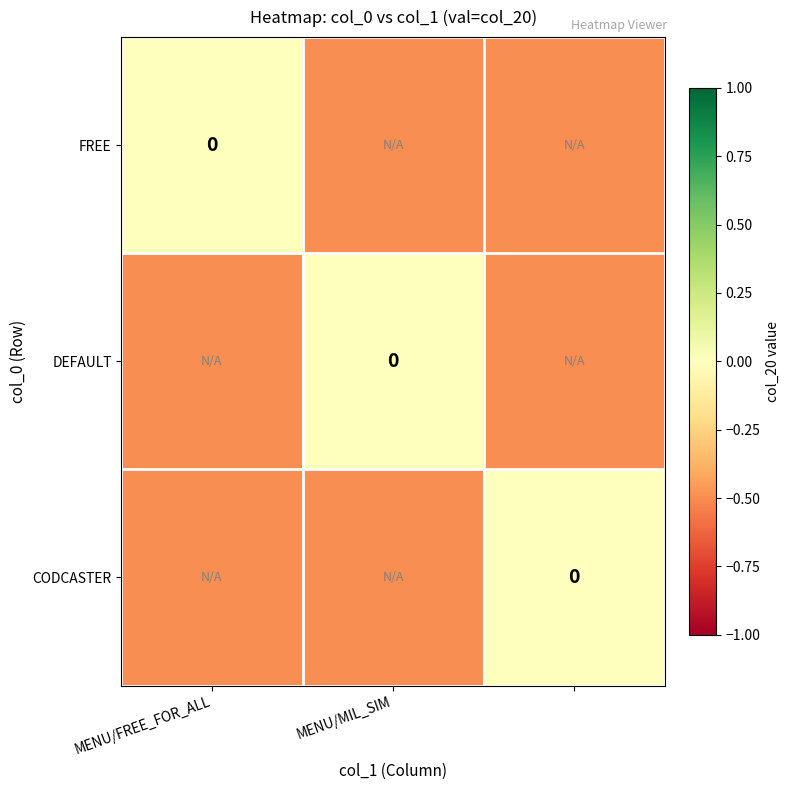

Rank the series by their maximum value, from lowest to highest.

FREE, DEFAULT, CODCASTER